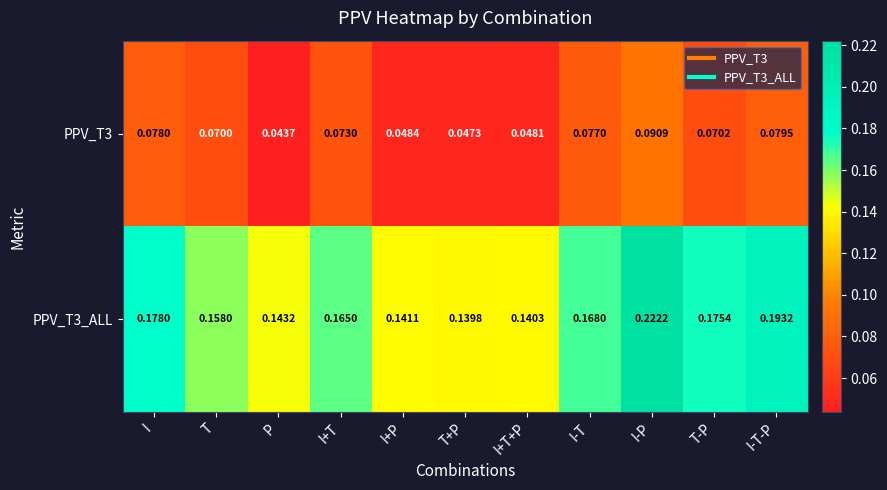

Rank the categories by PPV_T3 value from lowest to highest.

P, T+P, I+T+P, I+P, T, T-P, I+T, I-T, I, I-T-P, I-P